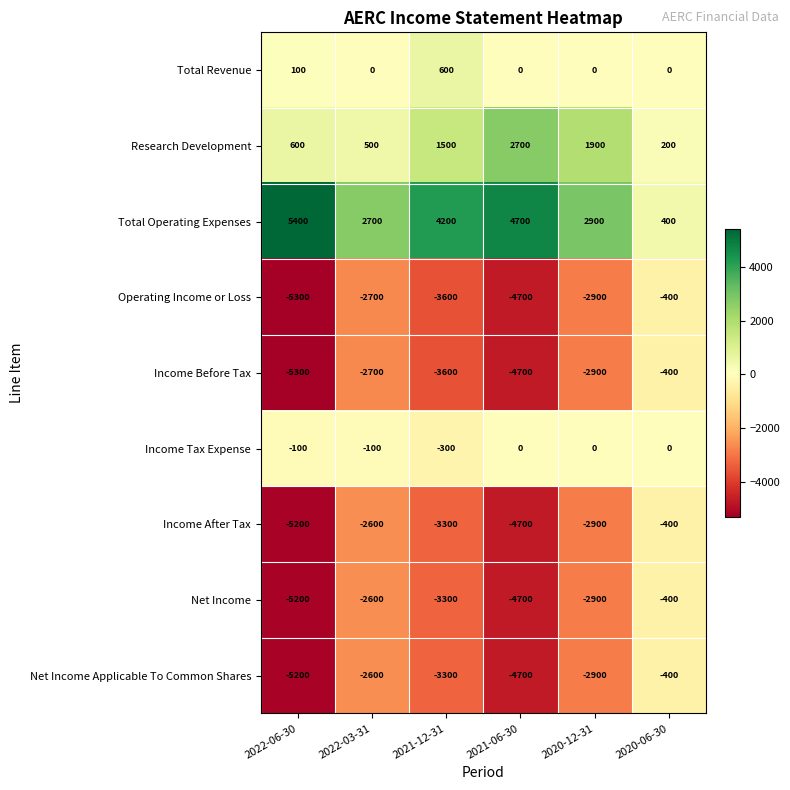

What is the difference between the highest and lowest values at 2020-12-31?

5800